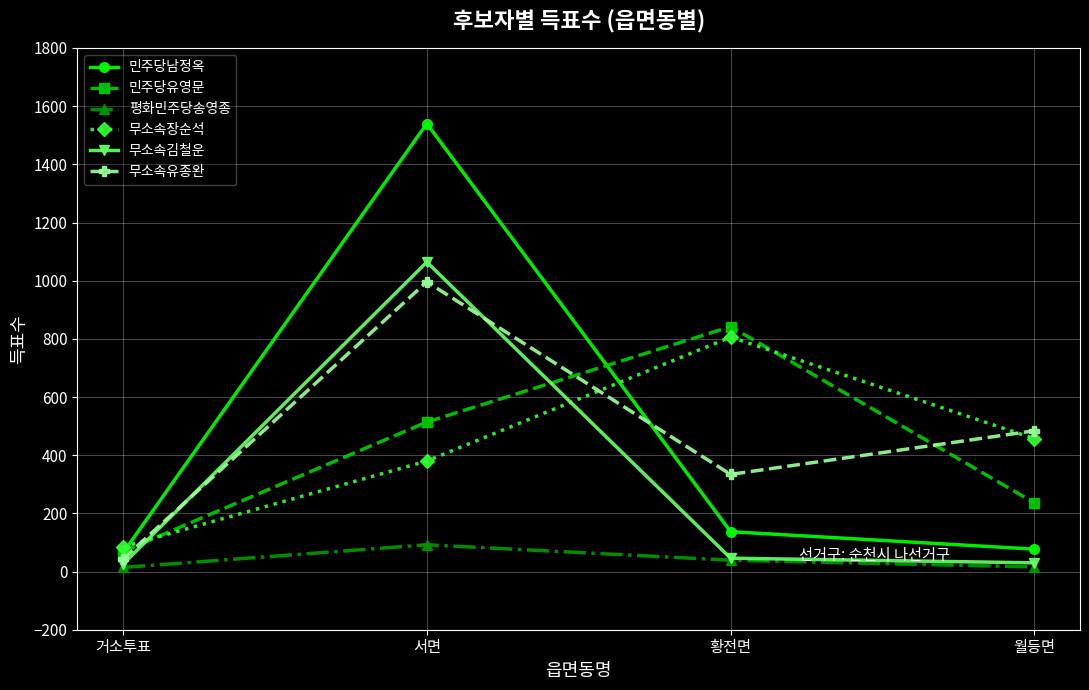

Between which two adjacent categories do 무소속장순석 and 무소속김철운 first intersect?

거소투표 and 서면